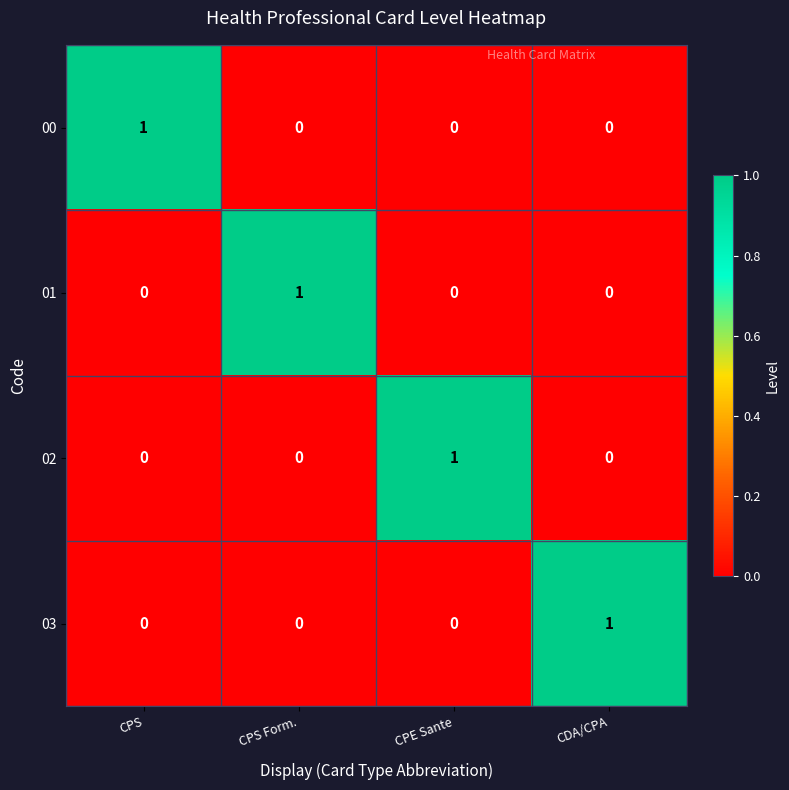

The value of 01 at CPE Sante is -1. True or false?

False